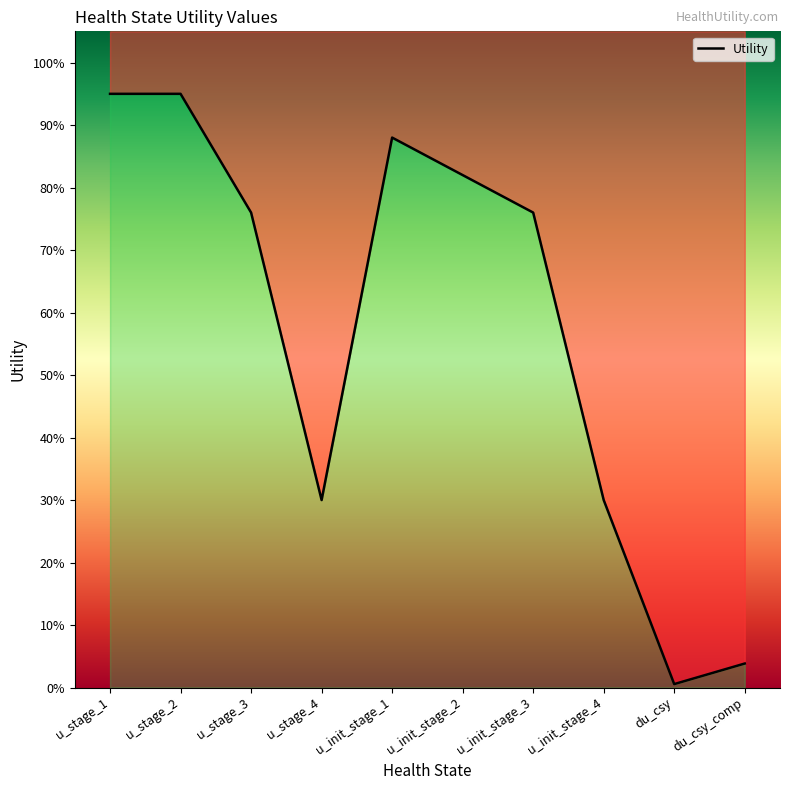

Rank the categories by value from highest to lowest.

u_stage_1, u_stage_2, u_init_stage_1, u_init_stage_2, u_stage_3, u_init_stage_3, u_stage_4, u_init_stage_4, du_csy_comp, du_csy